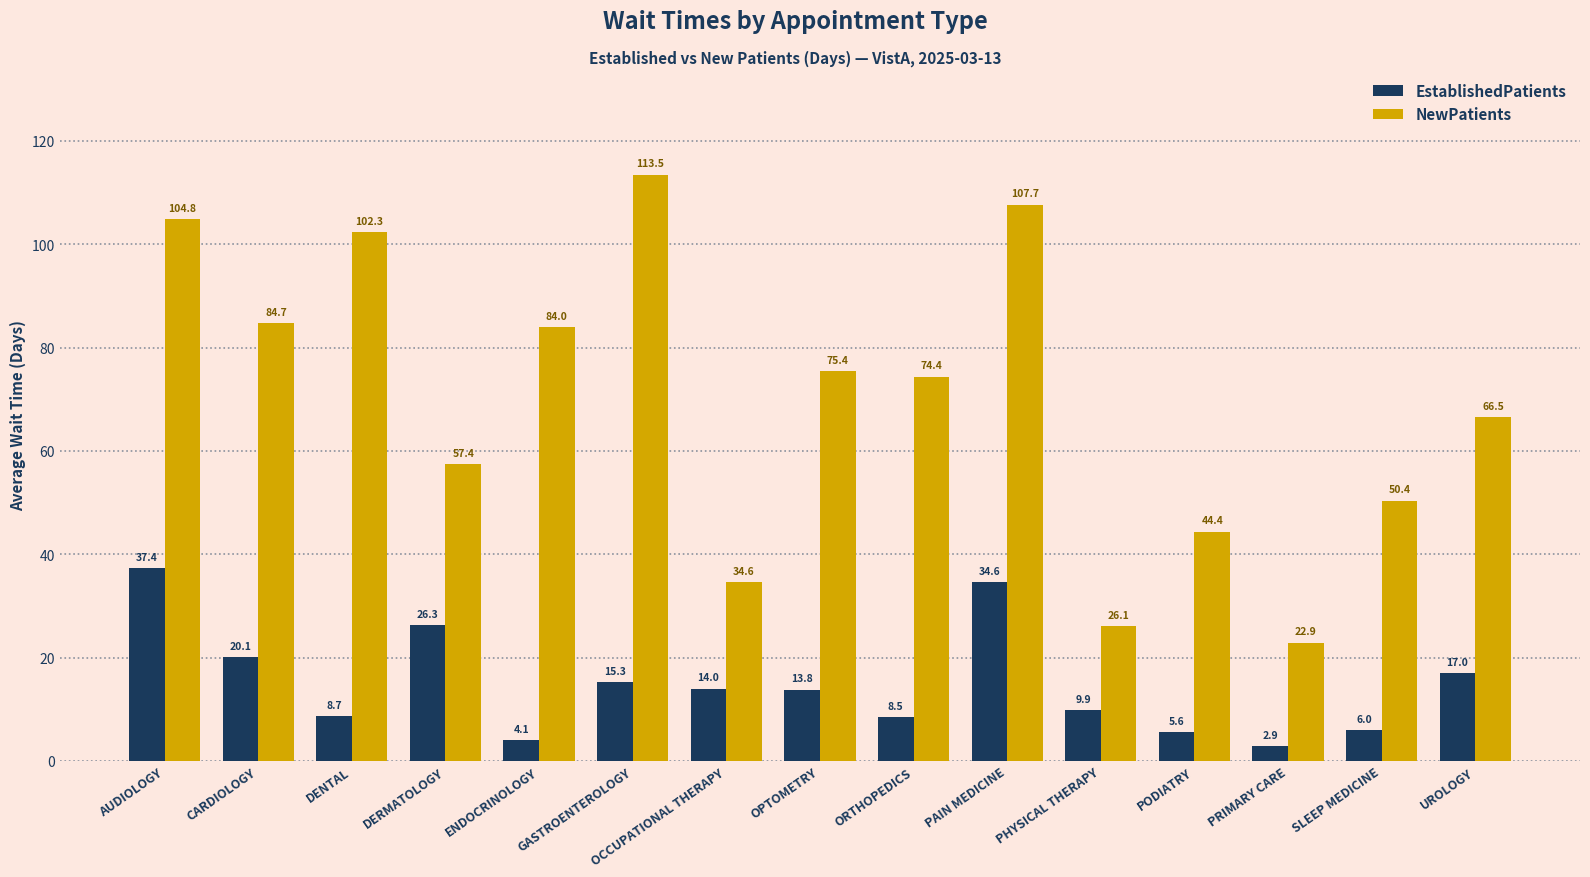

Which category has the lowest value across all series?

PRIMARY CARE